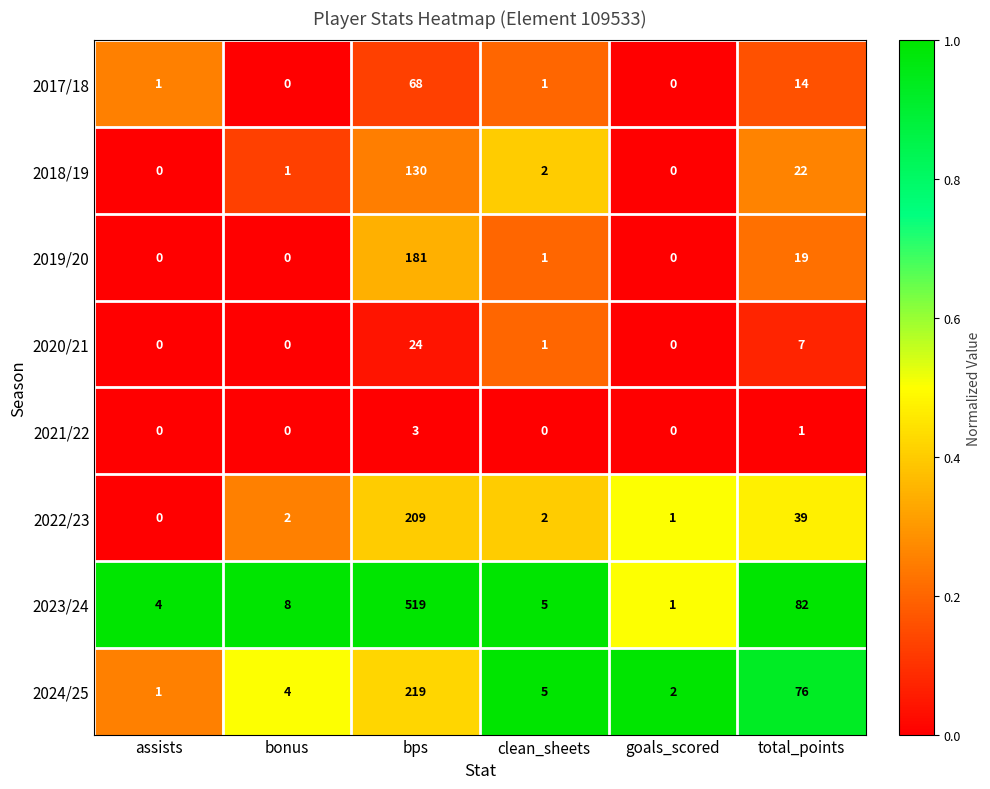

List the series in order of their peak value, lowest first.

2021/22, 2020/21, 2017/18, 2018/19, 2019/20, 2022/23, 2024/25, 2023/24